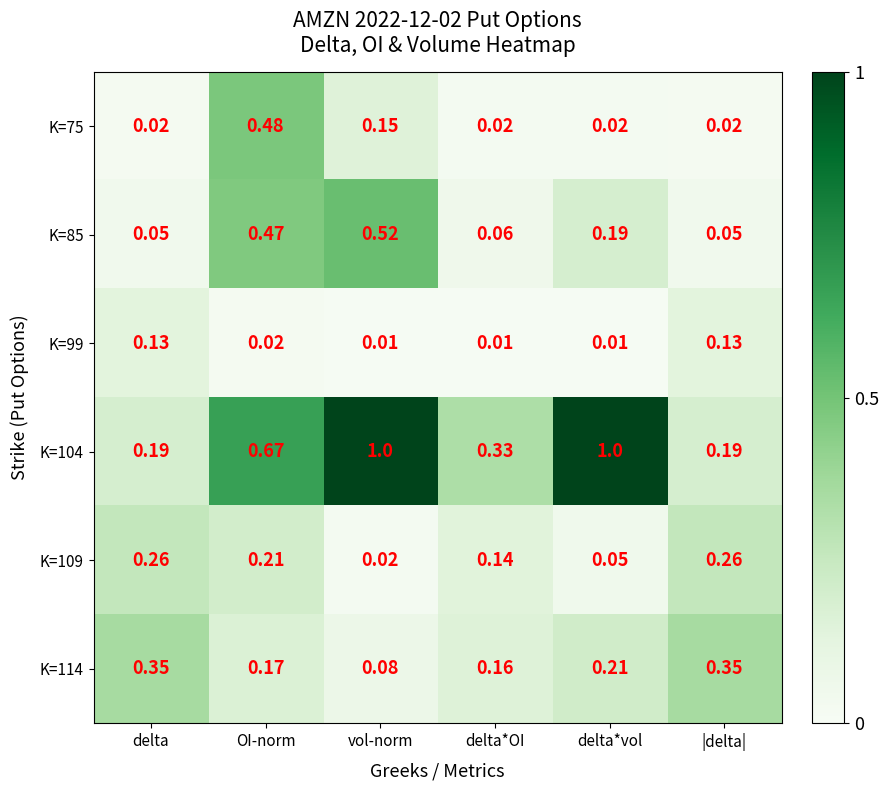

At which label does K=85 reach its peak?

vol-norm